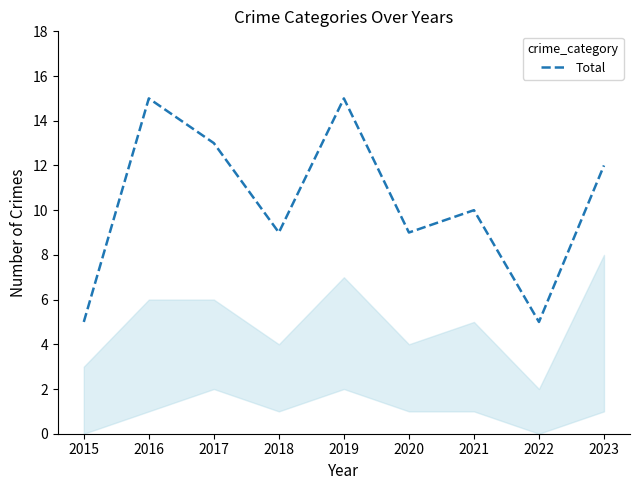

The chart shows a value of 13 at 2017. True or false?

True